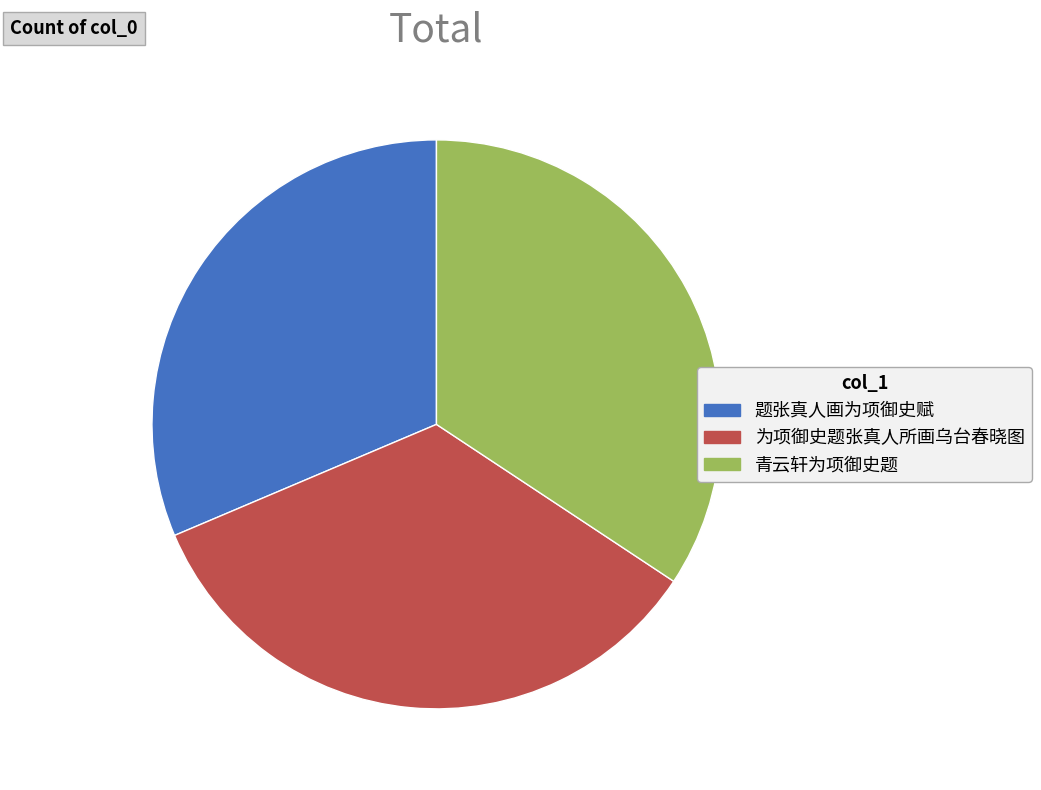

Between 题张真人画为项御史赋 and 青云轩为项御史题, which is larger?

青云轩为项御史题